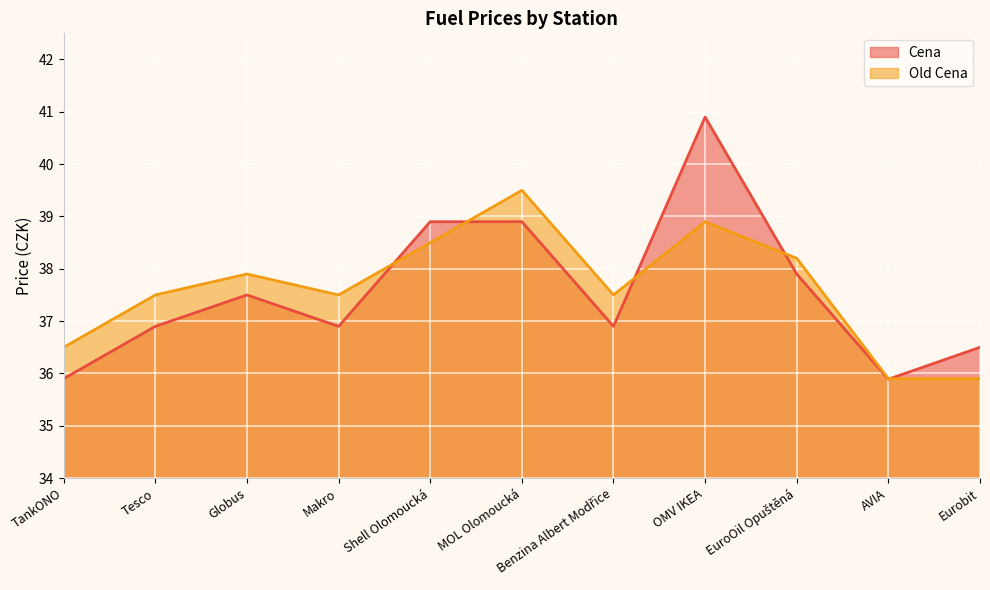

At Shell Olomoucká, list the series in order from largest to smallest.

Cena, Old Cena